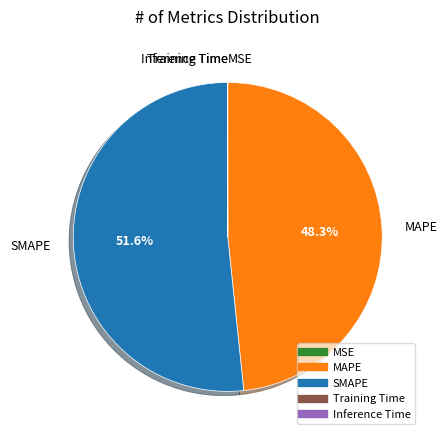

Which category has the biggest portion of the pie?

SMAPE